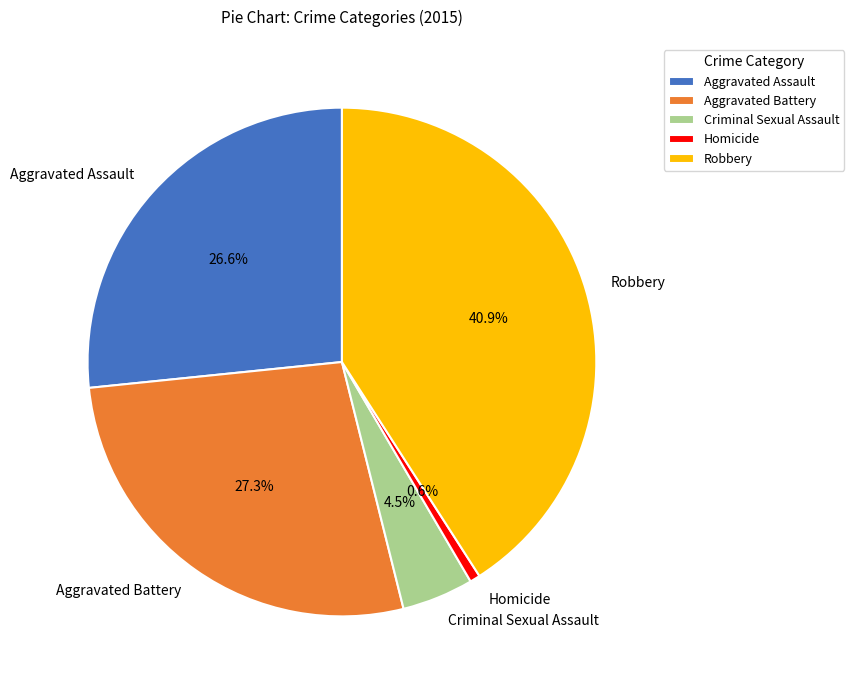

Which category has the biggest portion of the pie?

Robbery